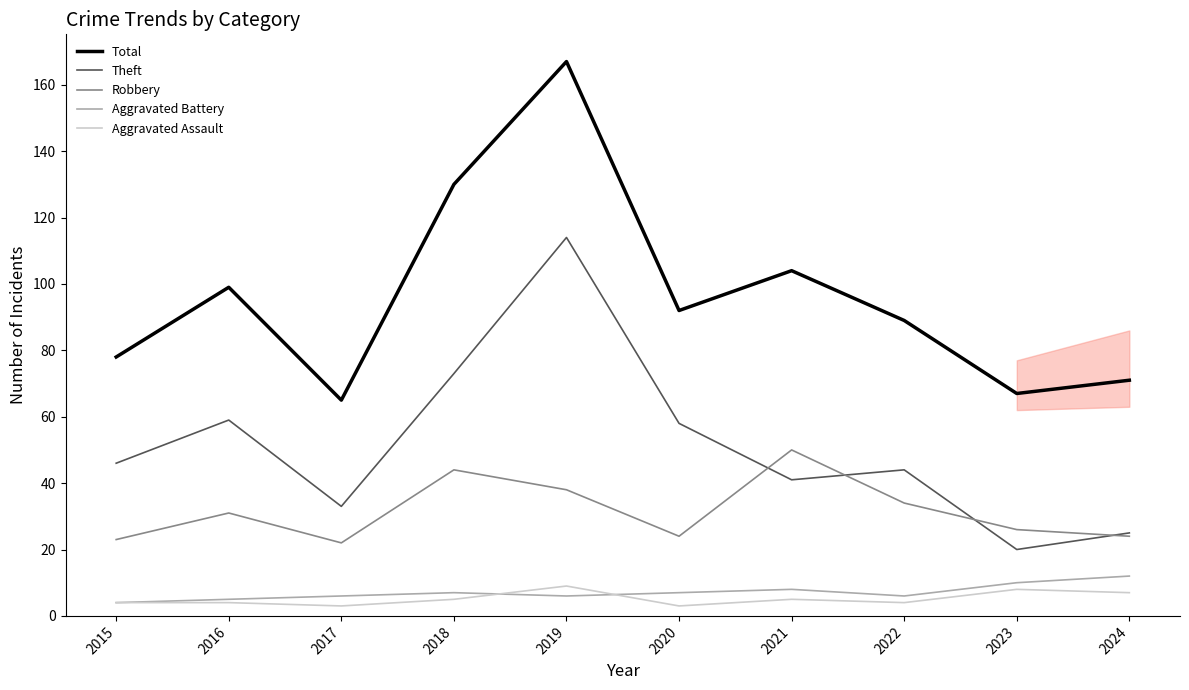

What is the difference between the highest and lowest values at 2023?

59